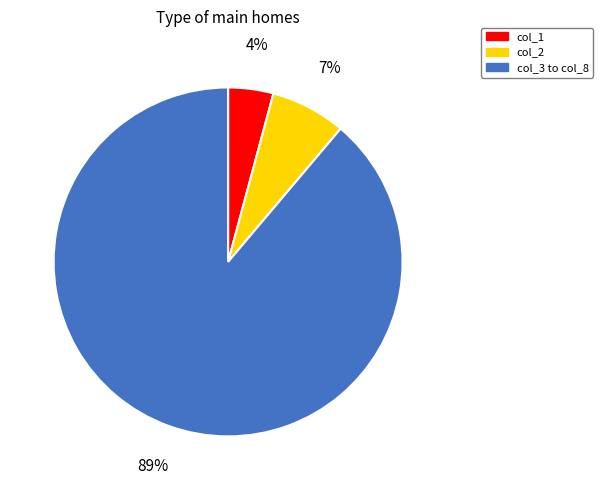

Count the number of slices in the pie.

3